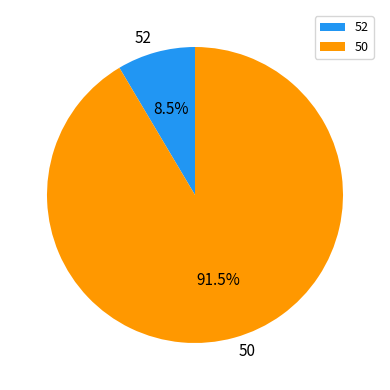

To the nearest percent, what is the combined percentage of 52 and 50?

100%